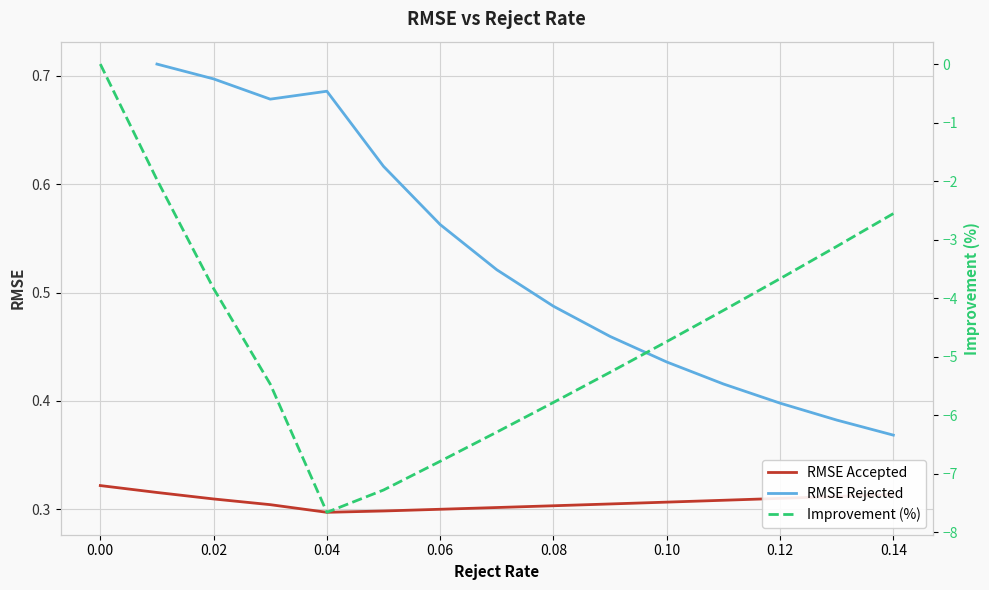

The RMSE Accepted series shows 0.3 at 0.08. True or false?

True